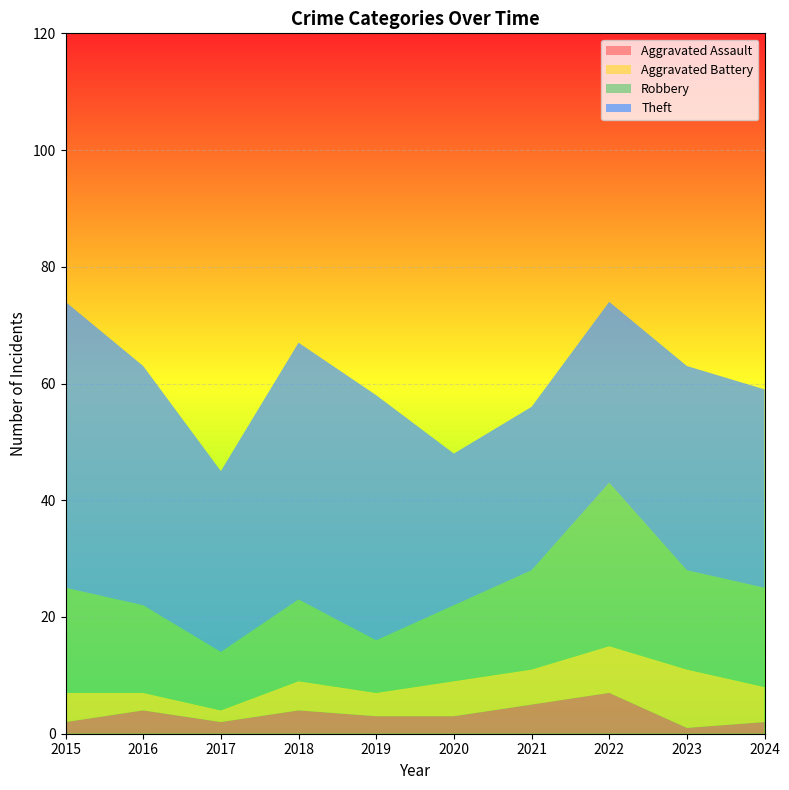

Reading left to right, transcribe all the data shown in this chart.

Aggravated Assault: 2015=2	2016=4	2017=2	2018=4	2019=3	2020=3	2021=5	2022=7	2023=1	2024=2
Aggravated Battery: 2015=5	2016=3	2017=2	2018=5	2019=4	2020=6	2021=6	2022=8	2023=10	2024=6
Robbery: 2015=18	2016=15	2017=10	2018=14	2019=9	2020=13	2021=17	2022=28	2023=17	2024=17
Theft: 2015=49	2016=41	2017=31	2018=44	2019=42	2020=26	2021=28	2022=31	2023=35	2024=34